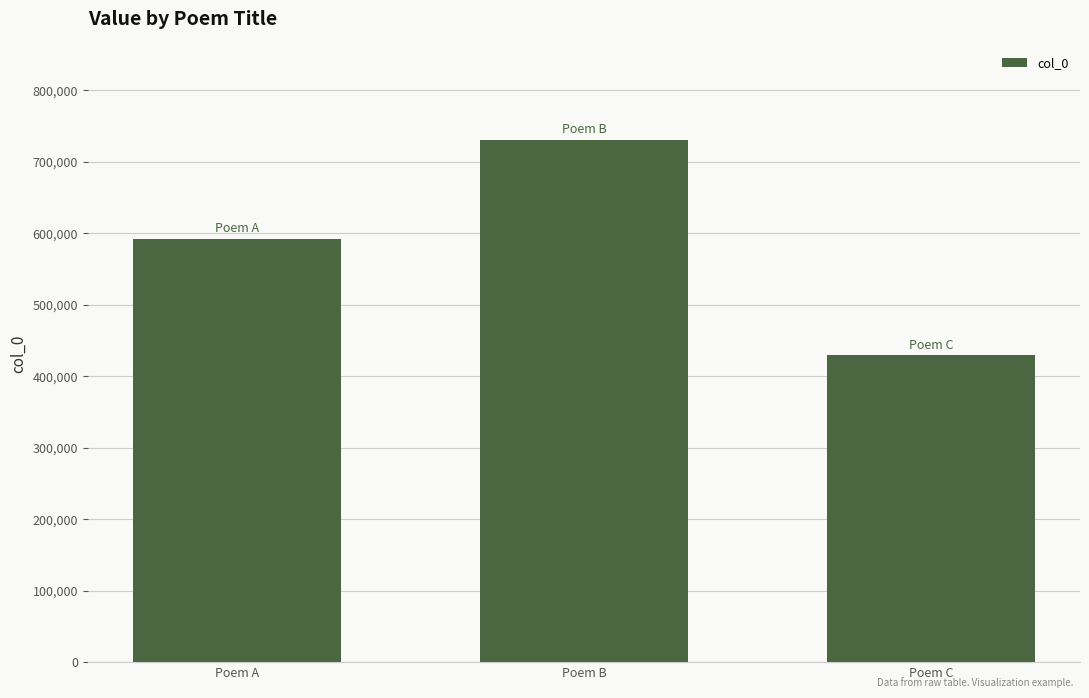

List the labels in order of value, smallest first.

Poem C, Poem A, Poem B